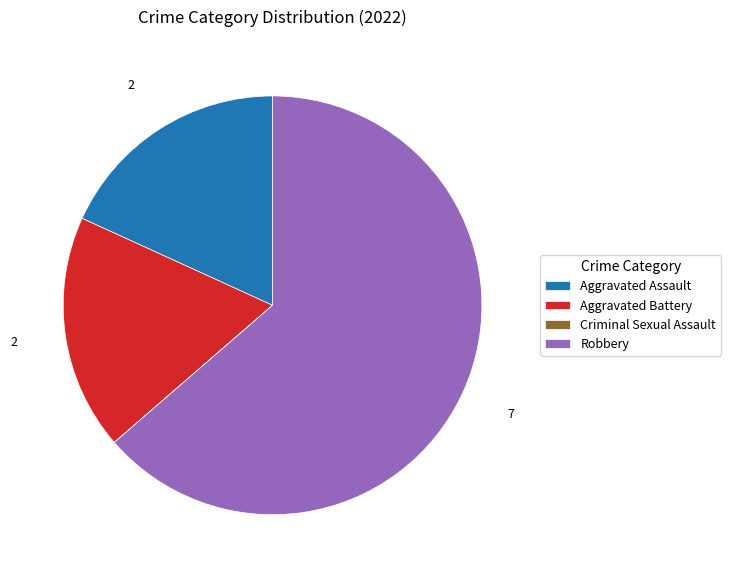

What is the largest slice in the pie chart?

Robbery